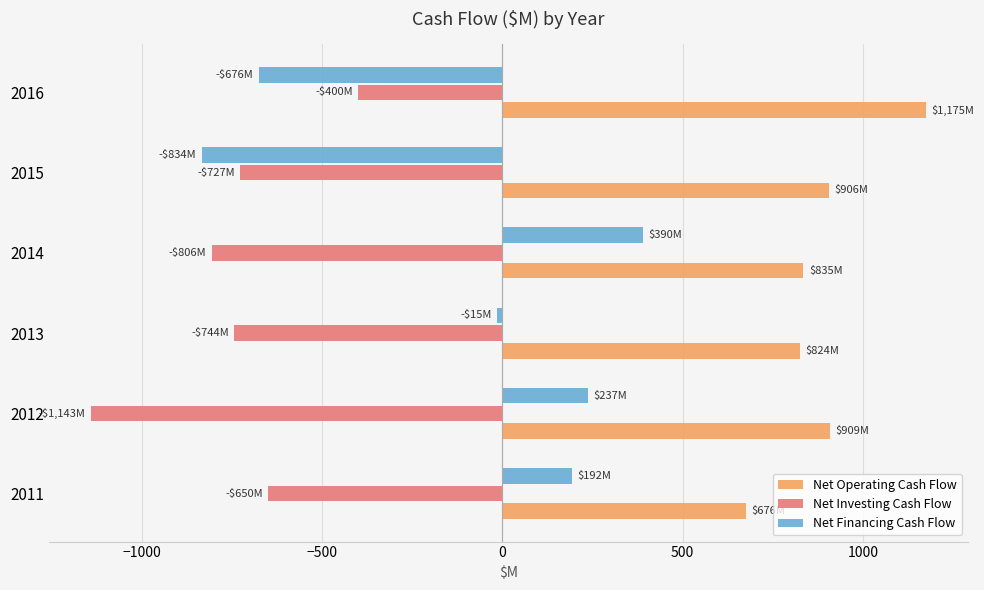

What is the maximum value for Net Investing Cash Flow?

-400